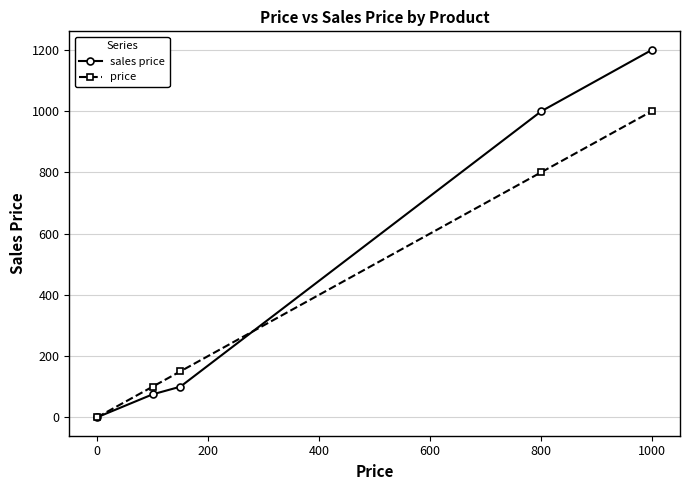

List the series in order of their overall mean, highest first.

sales price, price